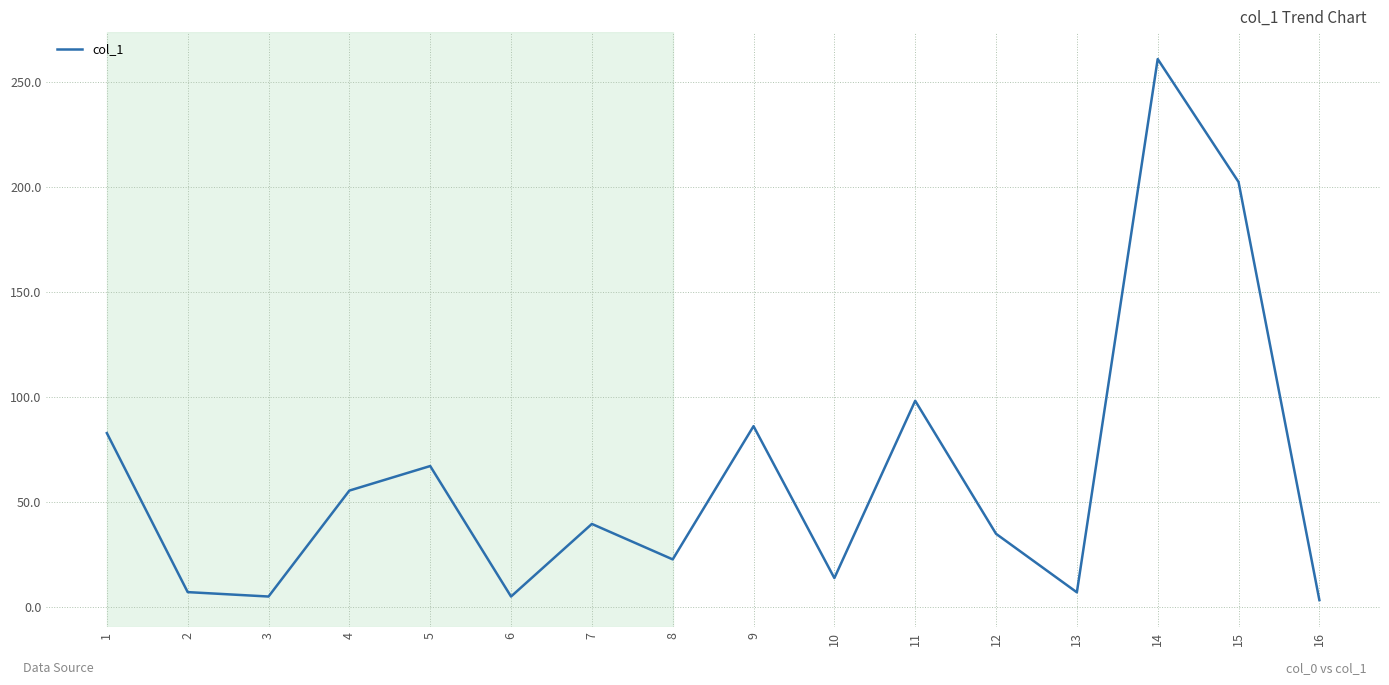

Which label corresponds to the largest value in the chart?

14